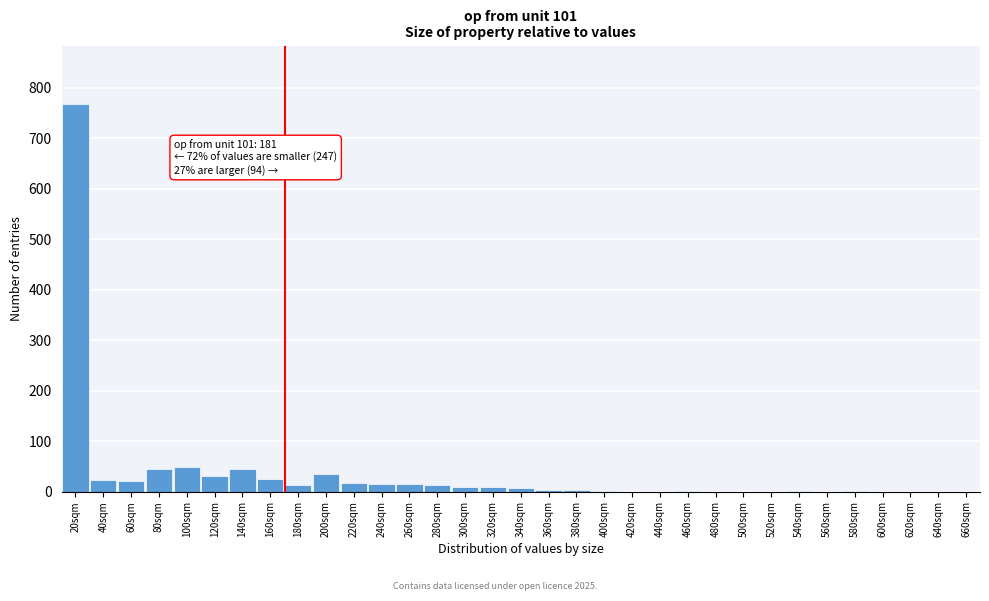

What is the sum of all values?

1149